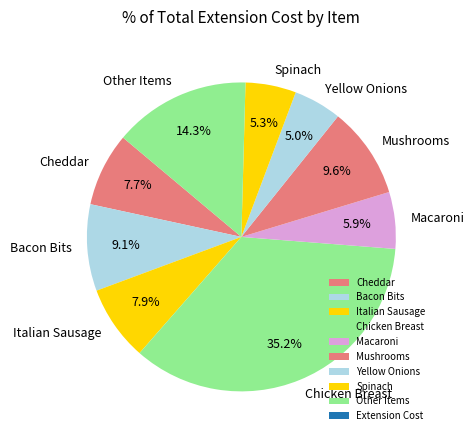

Which category has the biggest portion of the pie?

Chicken Breast